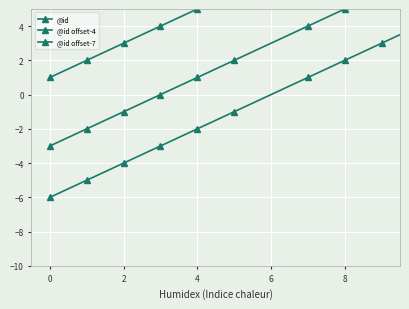

Is it true that @id offset-7 equals -6 at 0?

True